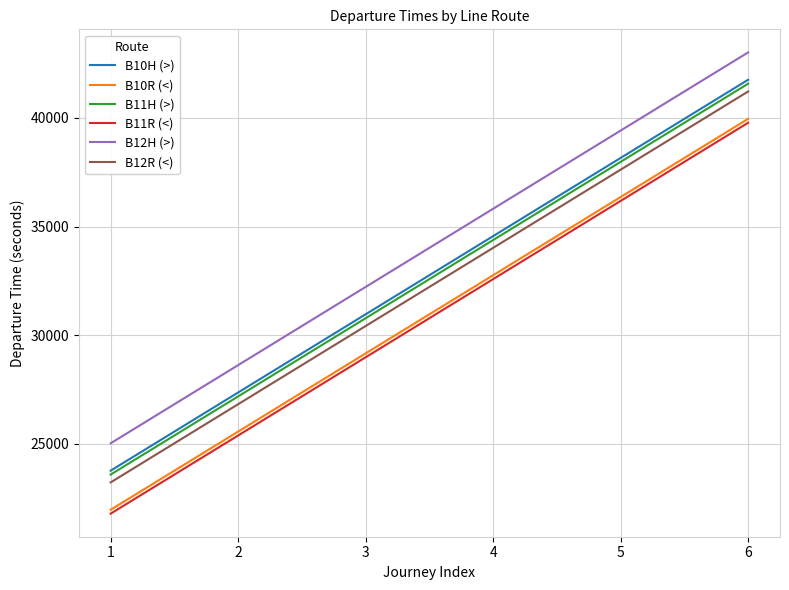

What is the sum of the B10H (>) values at 4 and 3?

65520